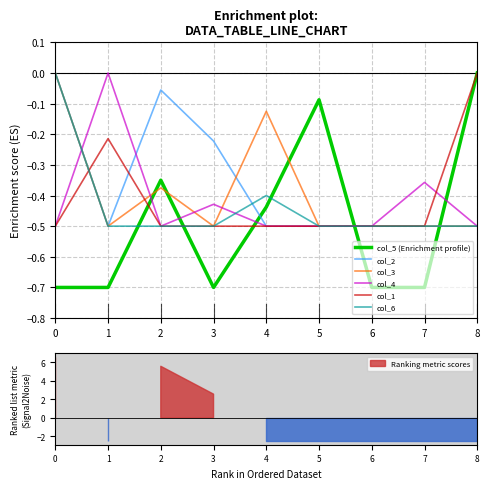

What are all the series names shown in the legend?

col_5 (Enrichment profile), col_2, col_3, col_4, col_1, col_6